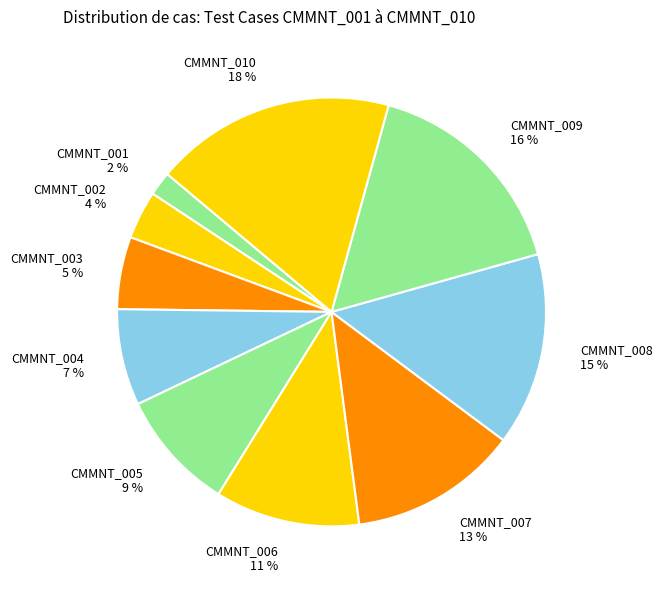

How many slices are in this pie chart?

10